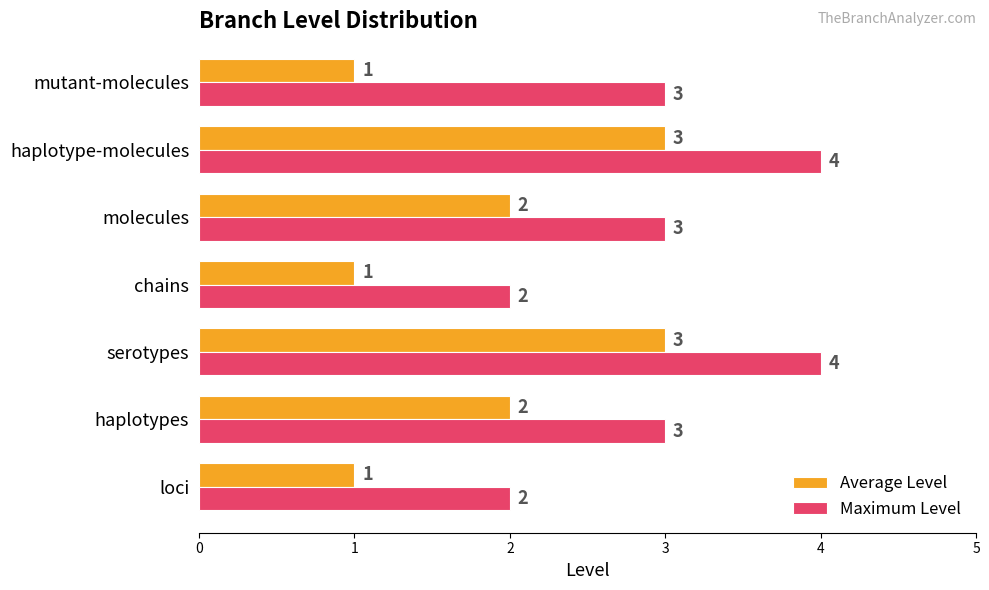

At how many categories does at least one series exceed 1?

7